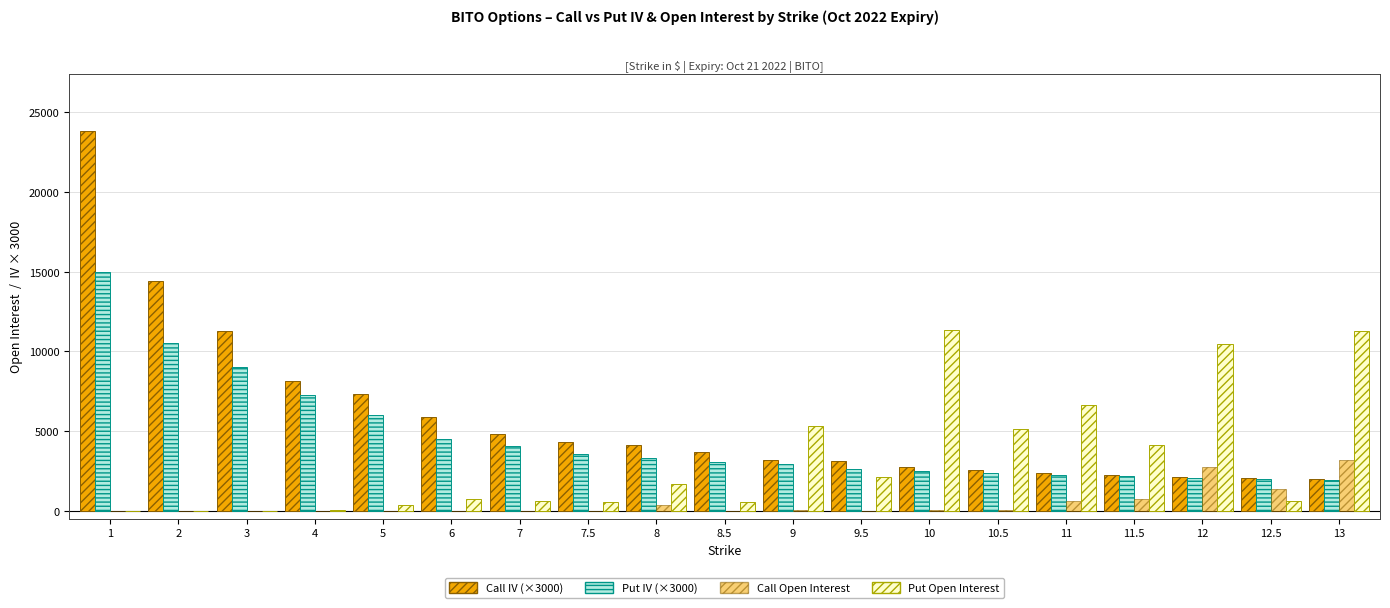

Are the bars grouped side by side (vs. stacked)?

Yes